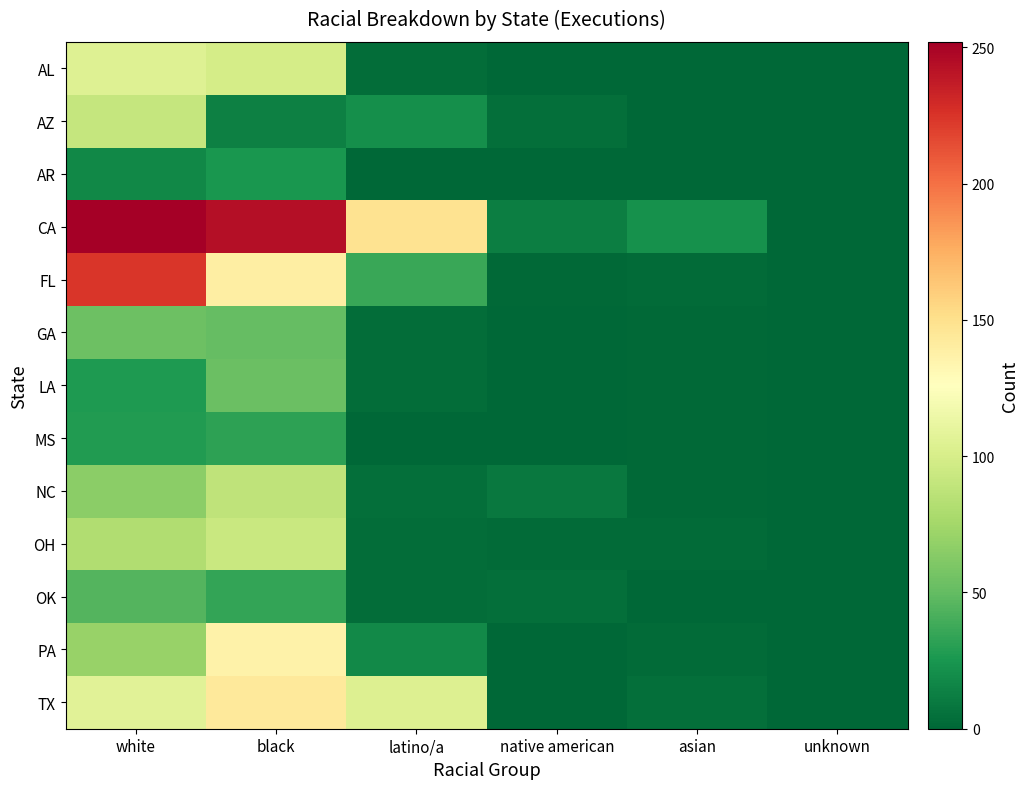

What is the spread (max minus min) of values at black?

231